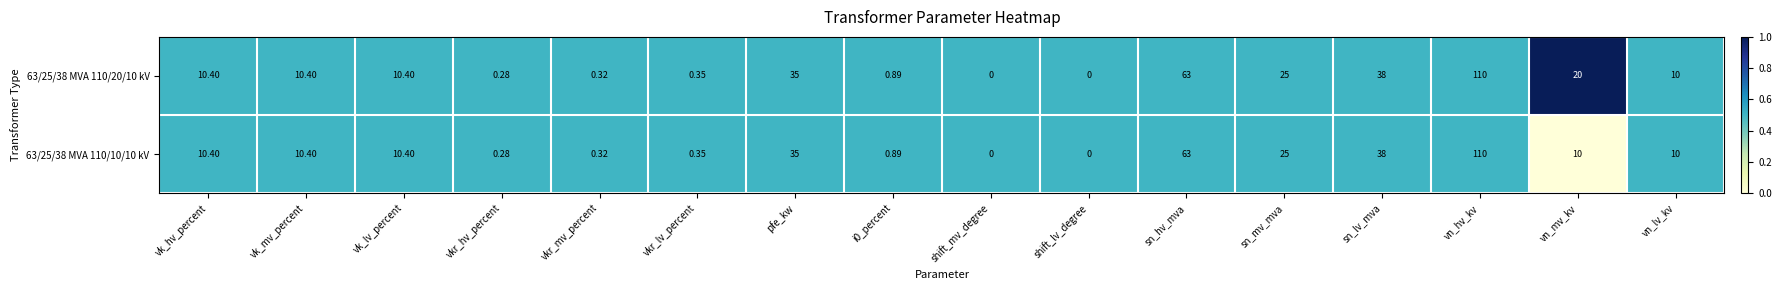

At which label does 63/25/38 MVA 110/20/10 kV first exceed 10?

vk_hv_percent